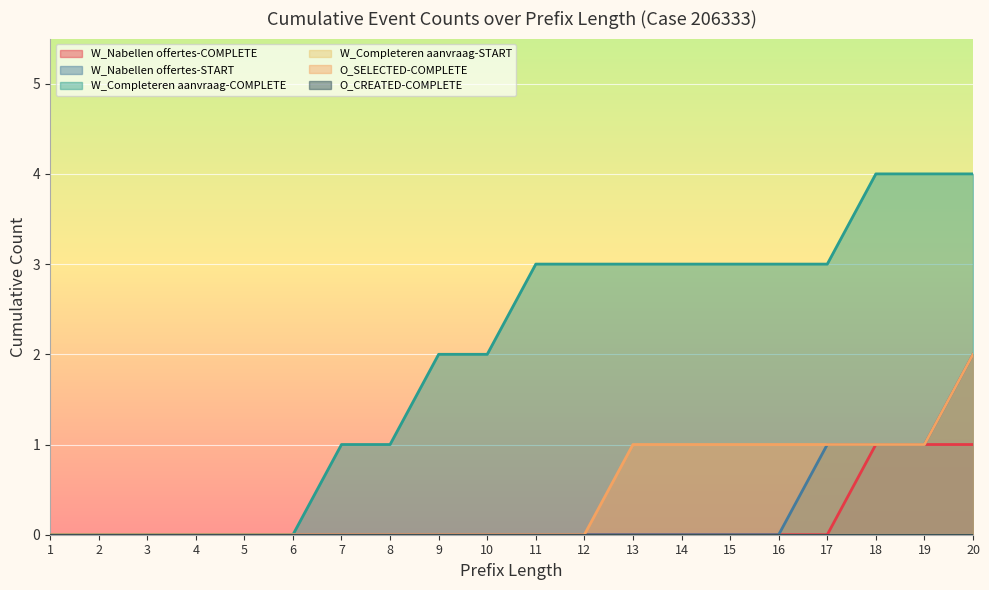

Between 9 and 18, which series saw the biggest shift?

W_Completeren aanvraag-COMPLETE